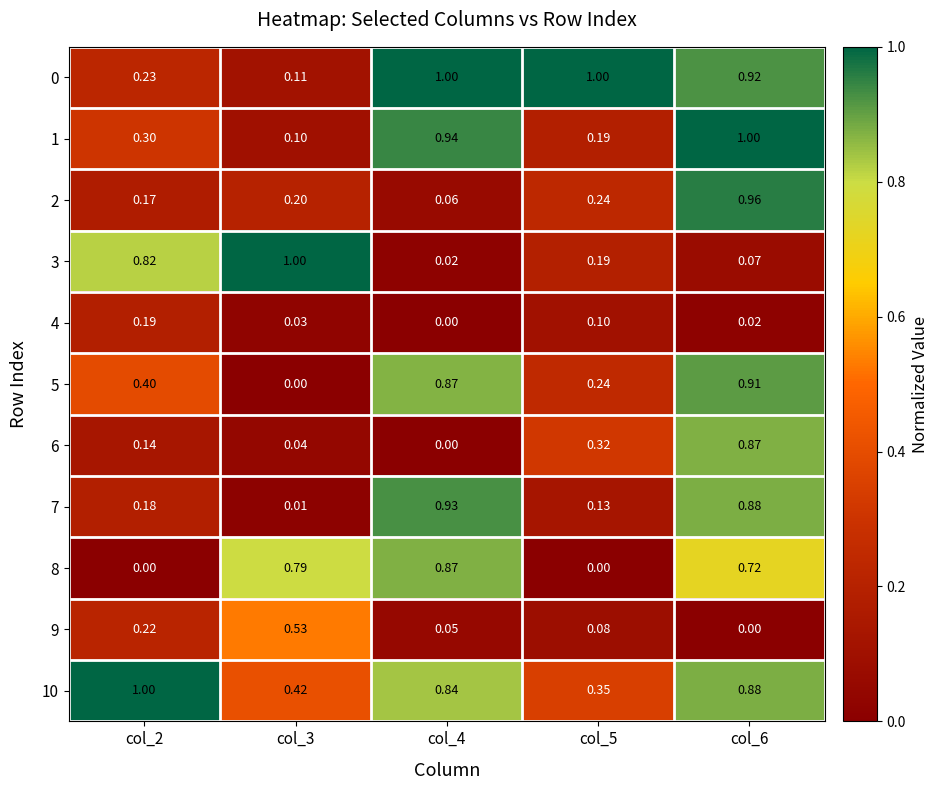

At which category is the sum across all series the highest?

col_6